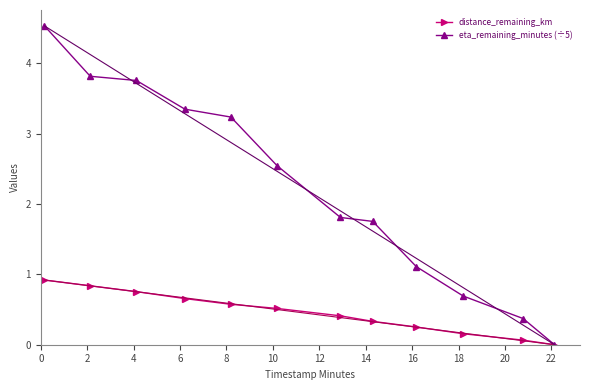

Rank the series by their average value, from lowest to highest.

distance_remaining_km, eta_remaining_minutes (÷5)